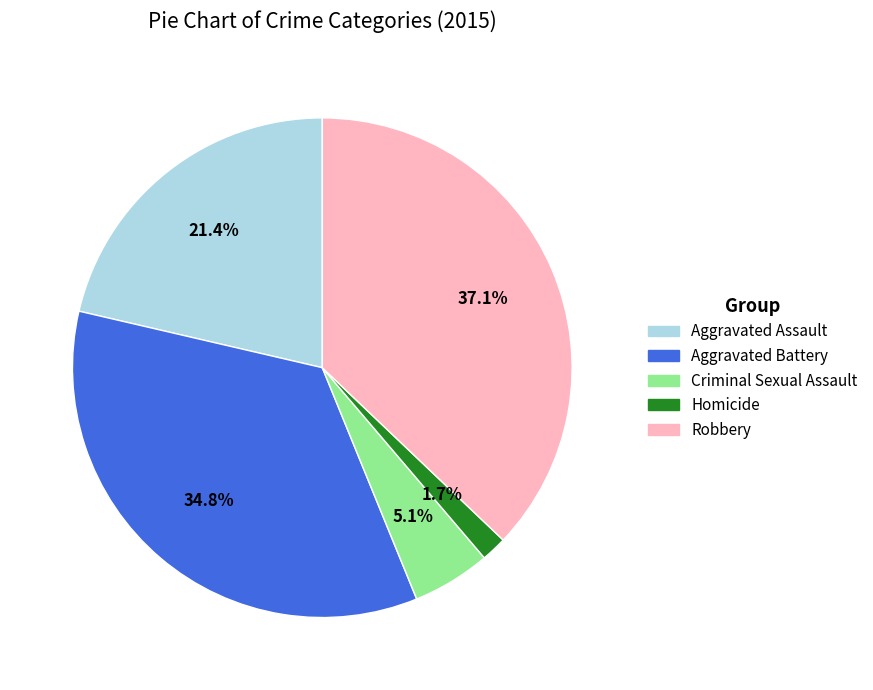

Which has a higher value, Aggravated Battery or Aggravated Assault?

Aggravated Battery